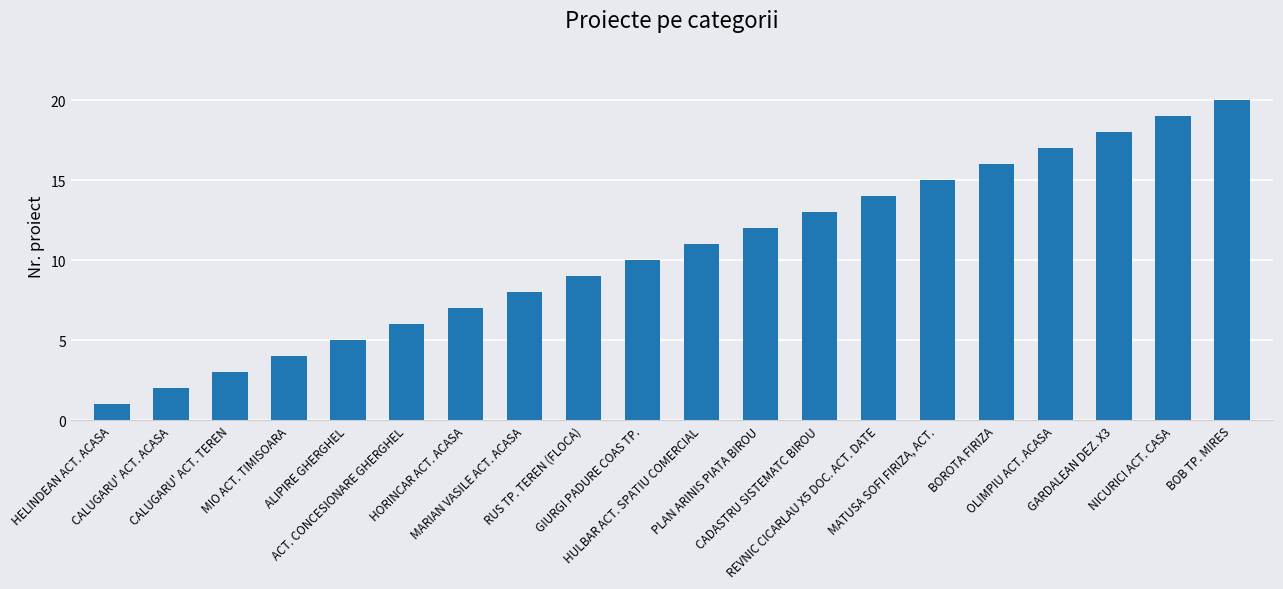

List the labels in order of value, largest first.

BOB TP. MIRES, NICURICI ACT. CASA, GARDALEAN DEZ. X3, OLIMPIU ACT. ACASA, BOROTA FIRIZA, MATUSA SOFI FIRIZA, ACT., REVNIC CICARLAU X5 DOC. ACT. DATE, CADASTRU SISTEMATC BIROU, PLAN ARINIS PIATA BIROU, HULBAR ACT. SPATIU COMERCIAL, GIURGI PADURE COAS TP., RUS TP. TEREN (FLOCA), MARIAN VASILE ACT. ACASA, HORINCAR ACT. ACASA, ACT. CONCESIONARE GHERGHEL, ALIPIRE GHERGHEL, MIO ACT. TIMISOARA, CALUGARU' ACT. TEREN, CALUGARU' ACT. ACASA, HELINDEAN ACT. ACASA